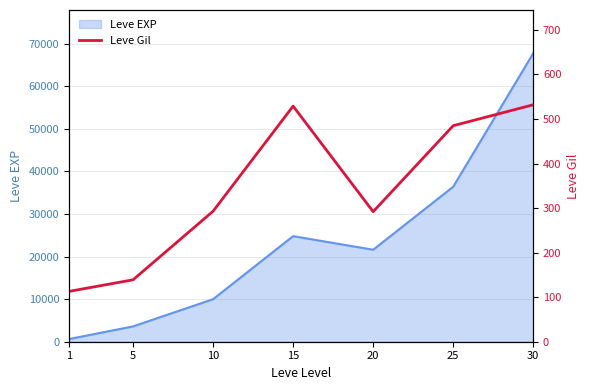

At which category does the chart reach its minimum across all series?

1